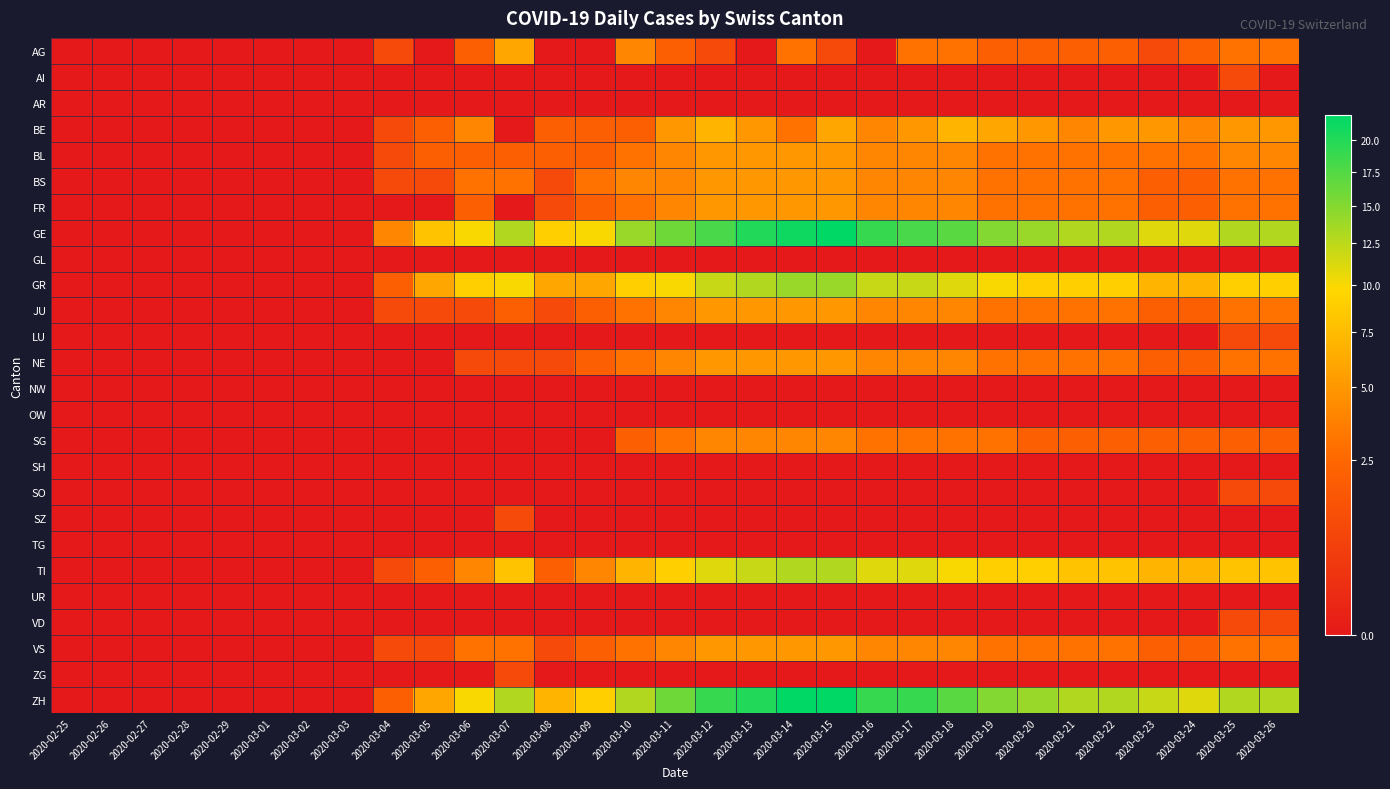

At which category is the sum across all series the highest?

2020-03-15